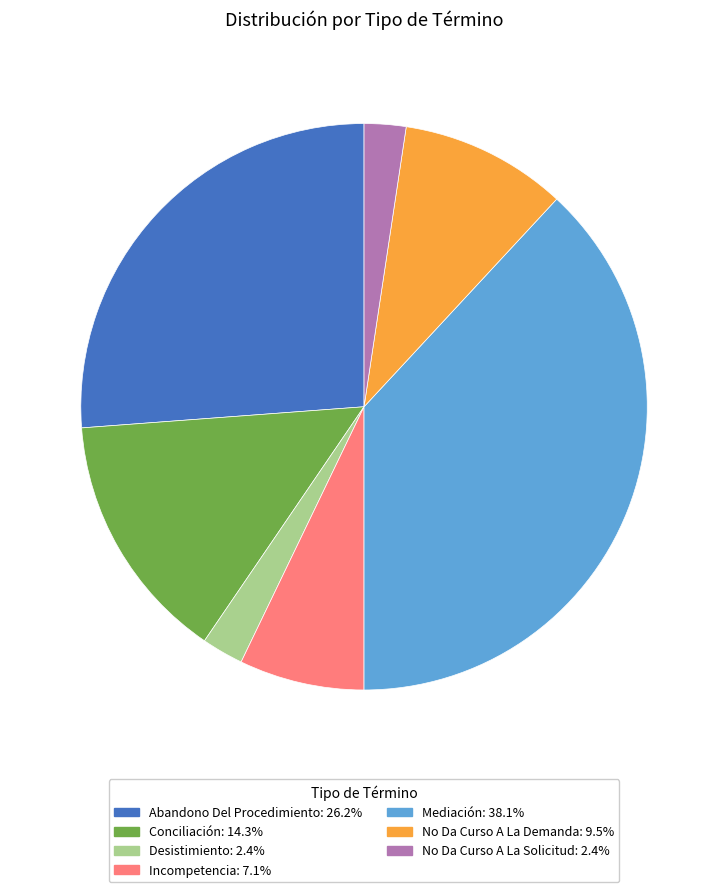

Combined, do Conciliación and Incompetencia account for over 50%?

No